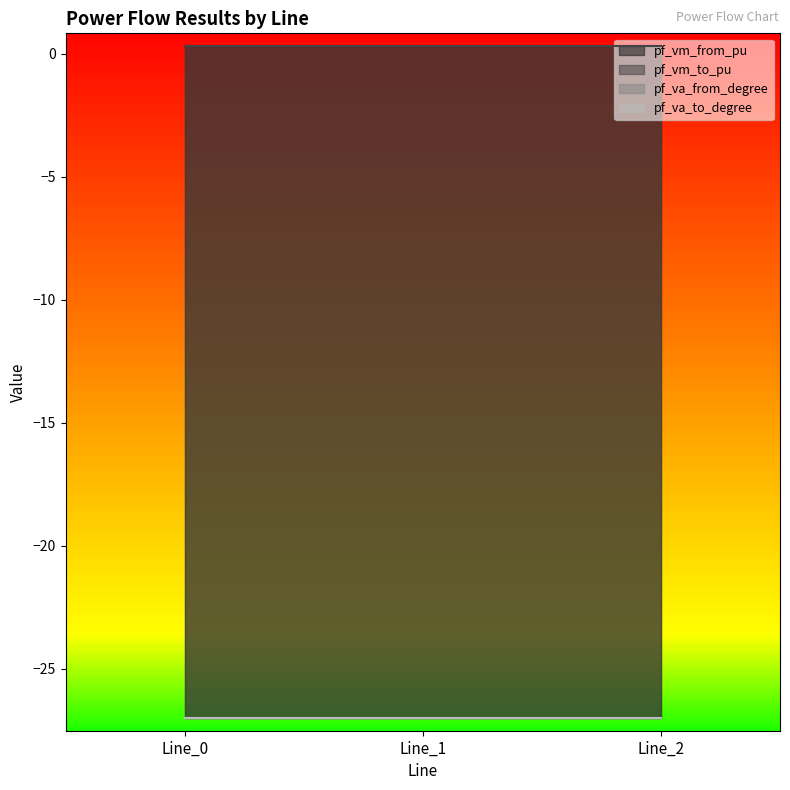

Does the chart have visible grid lines?

No